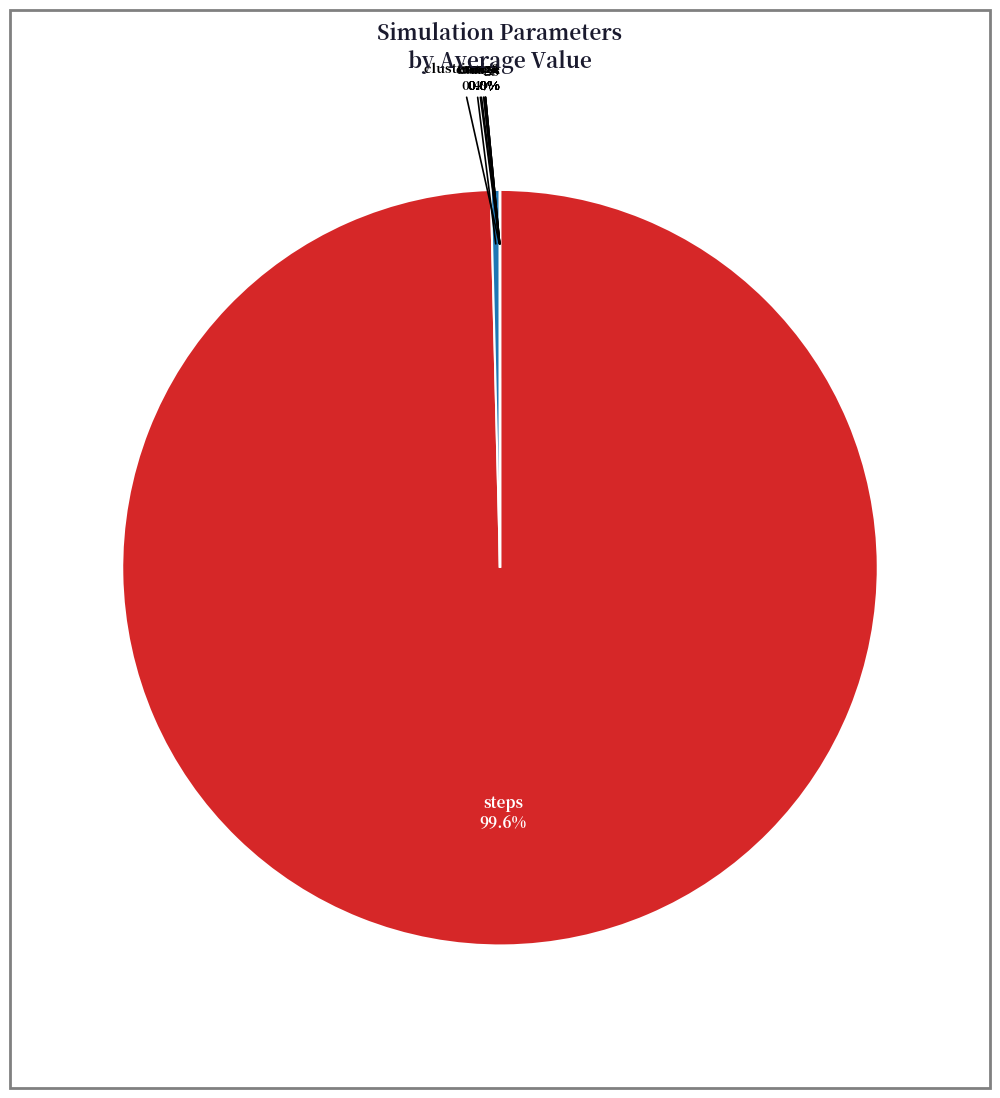

To the nearest percent, what is the combined percentage of mag4 and steps?

100%